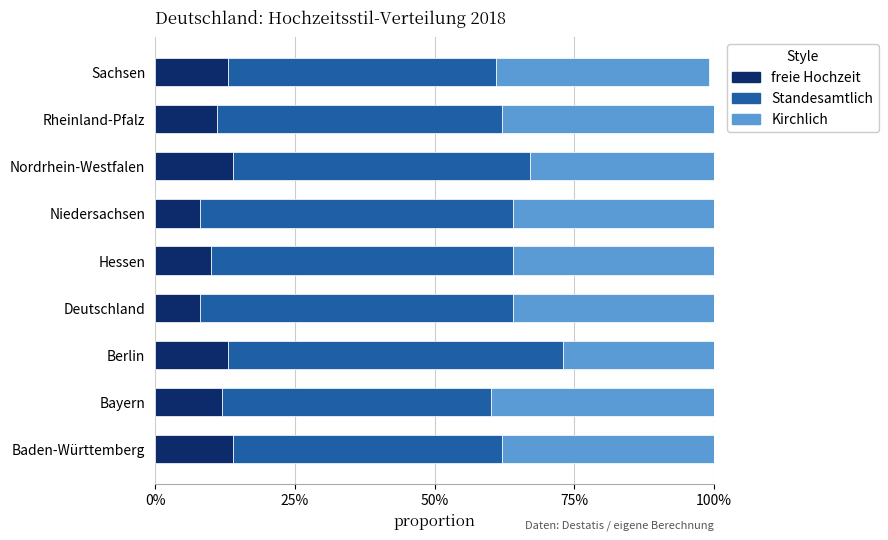

What is the value of the Standesamtlich bar at the 6th from the left?

0.6